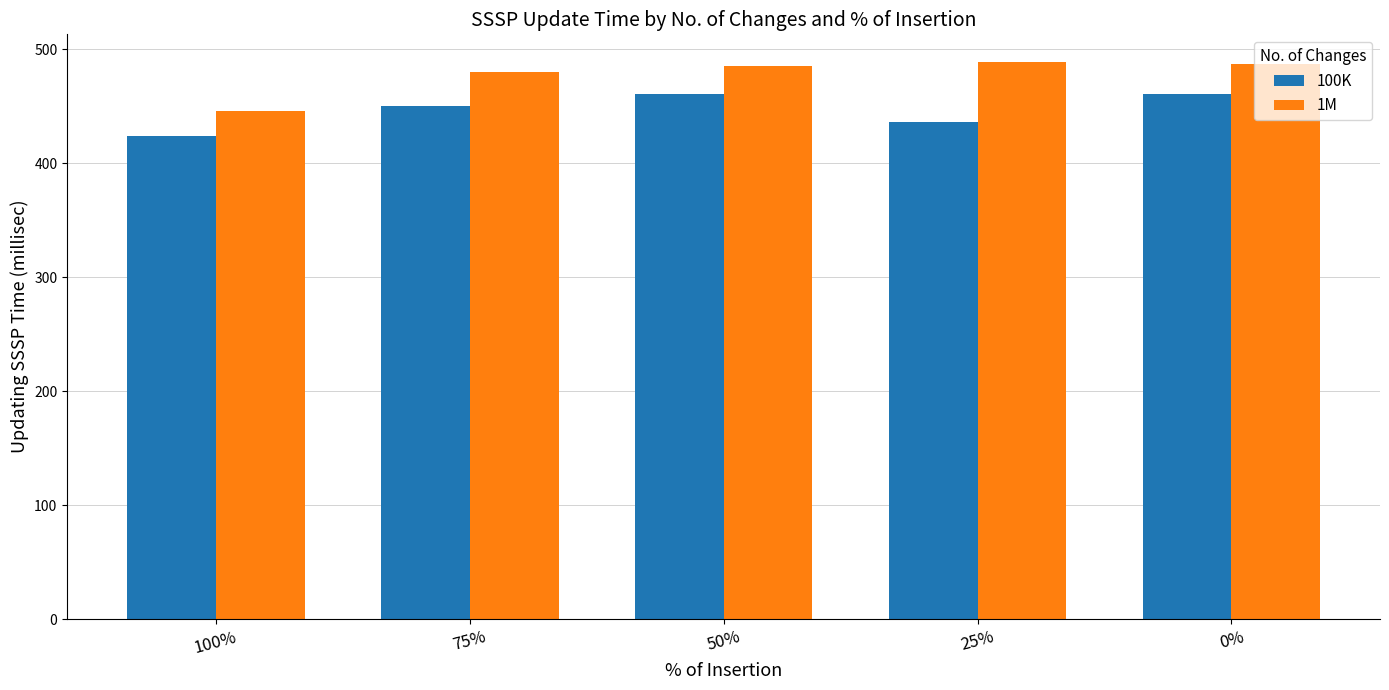

At which label does 1M first exceed 485?

50%